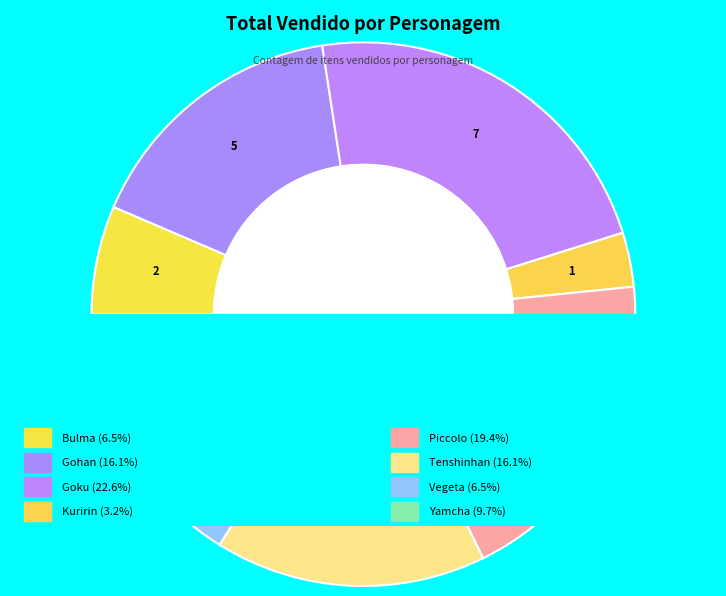

What is the smallest slice in the pie chart?

Kuririn